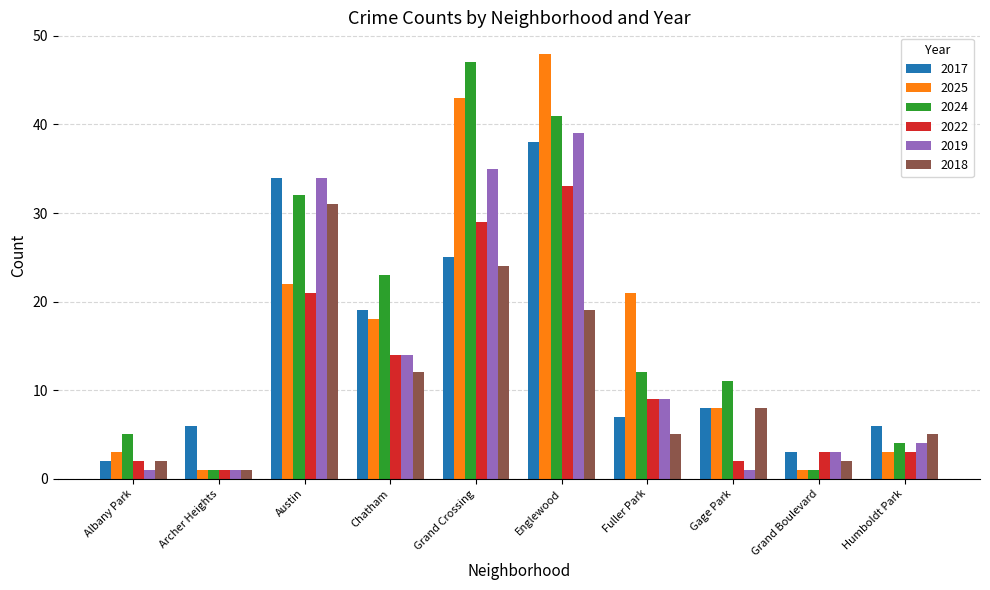

Which series has the largest range (max minus min)?

2025